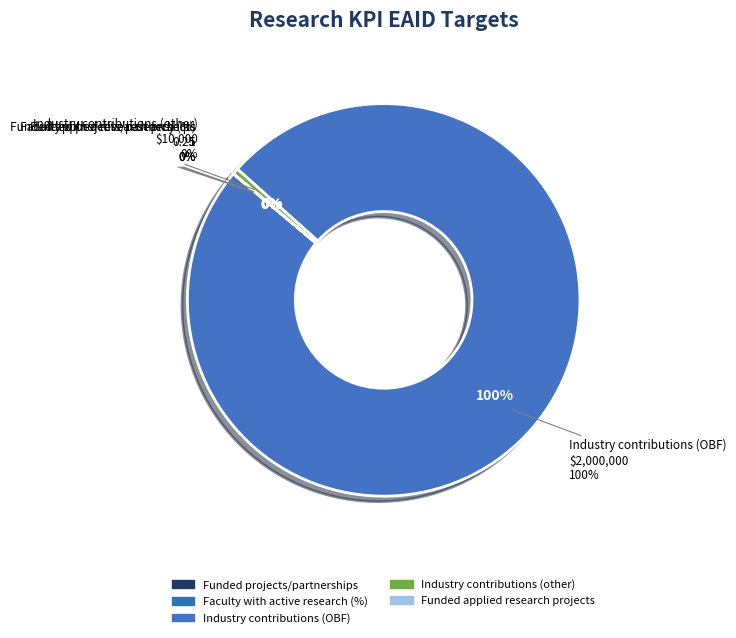

To the nearest percent, what is the difference between the largest and smallest slice percentages?

100%